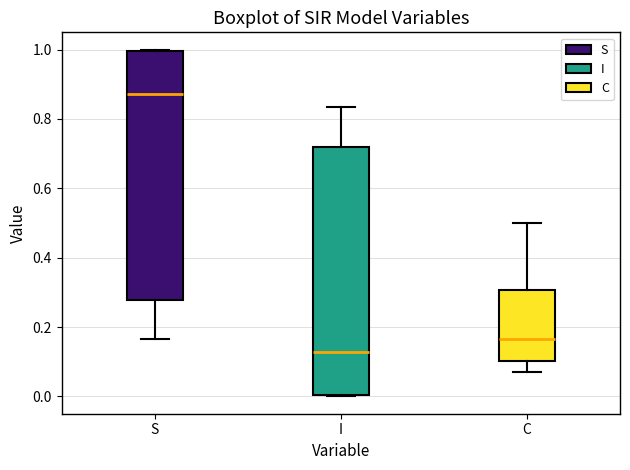

Reading left to right, transcribe this box plot: for each box, give where its median line is, the range the box spans, and where its two whiskers end, as read against the y-axis. The values are not printed on the chart, so give them approximately, as read against the axis.

S: median 0.88, box 0.28 to 1.00, whiskers 0.16 to 1.00
I: median 0.12, box 0.00 to 0.72, whiskers 0.00 to 0.84
C: median 0.16, box 0.10 to 0.30, whiskers 0.08 to 0.50